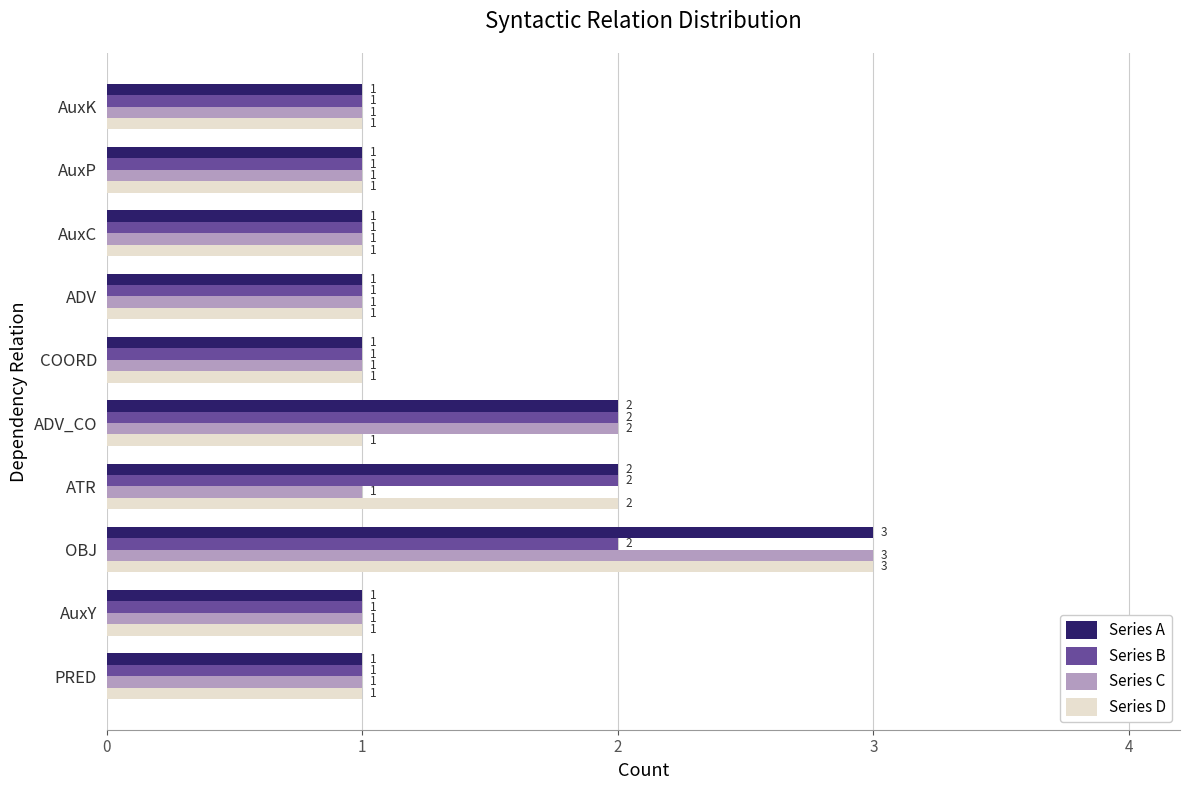

Which series has the largest total across all categories?

Series A